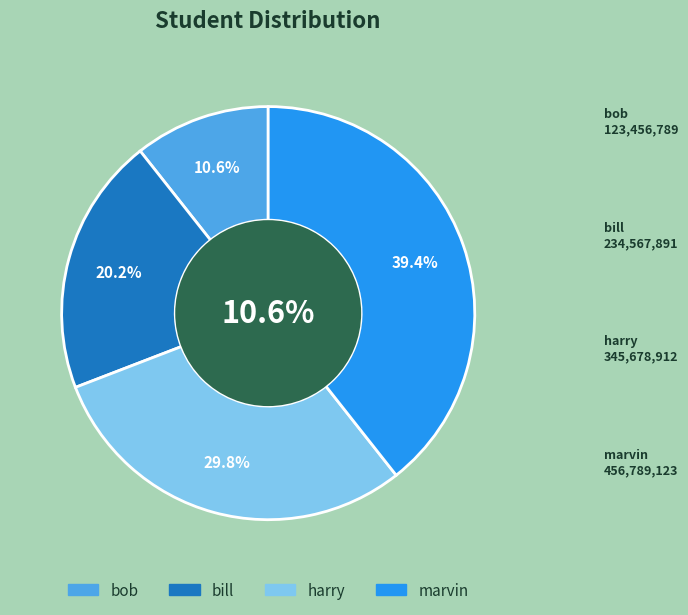

True or false: marvin accounts for 25% of the total.

False